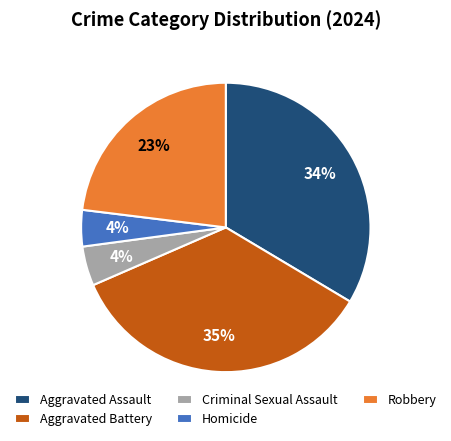

Count the number of slices in the pie.

5